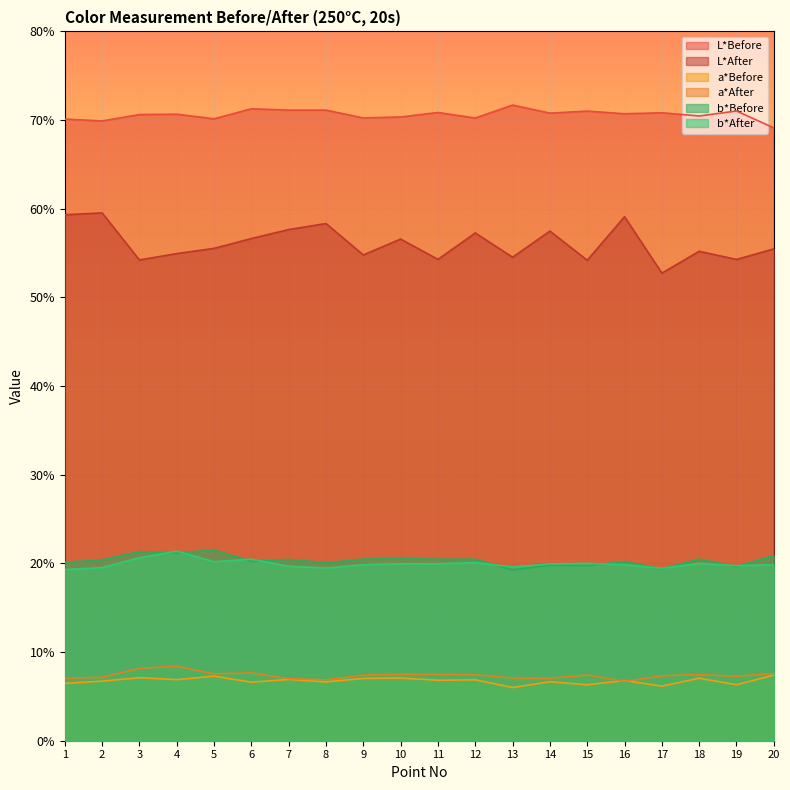

Which series has the largest total across all categories?

L*Before